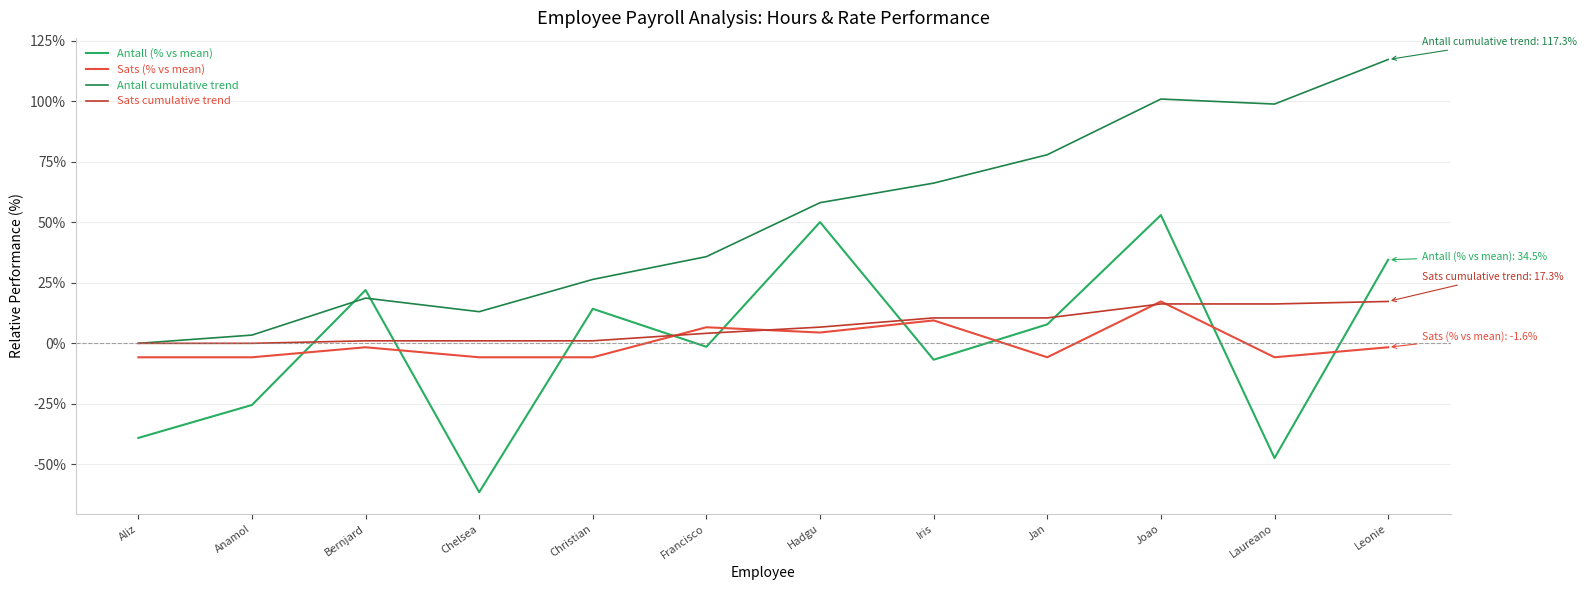

How many interior local valleys does the Antall (% vs mean) series have?

4